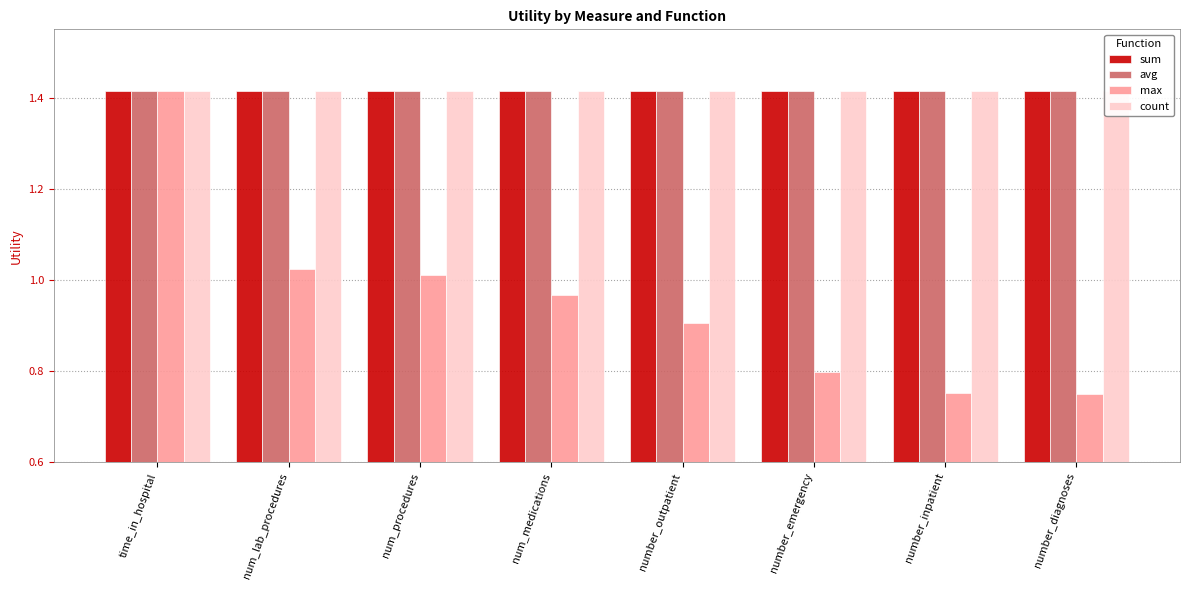

At which category is the sum across all series the highest?

time_in_hospital